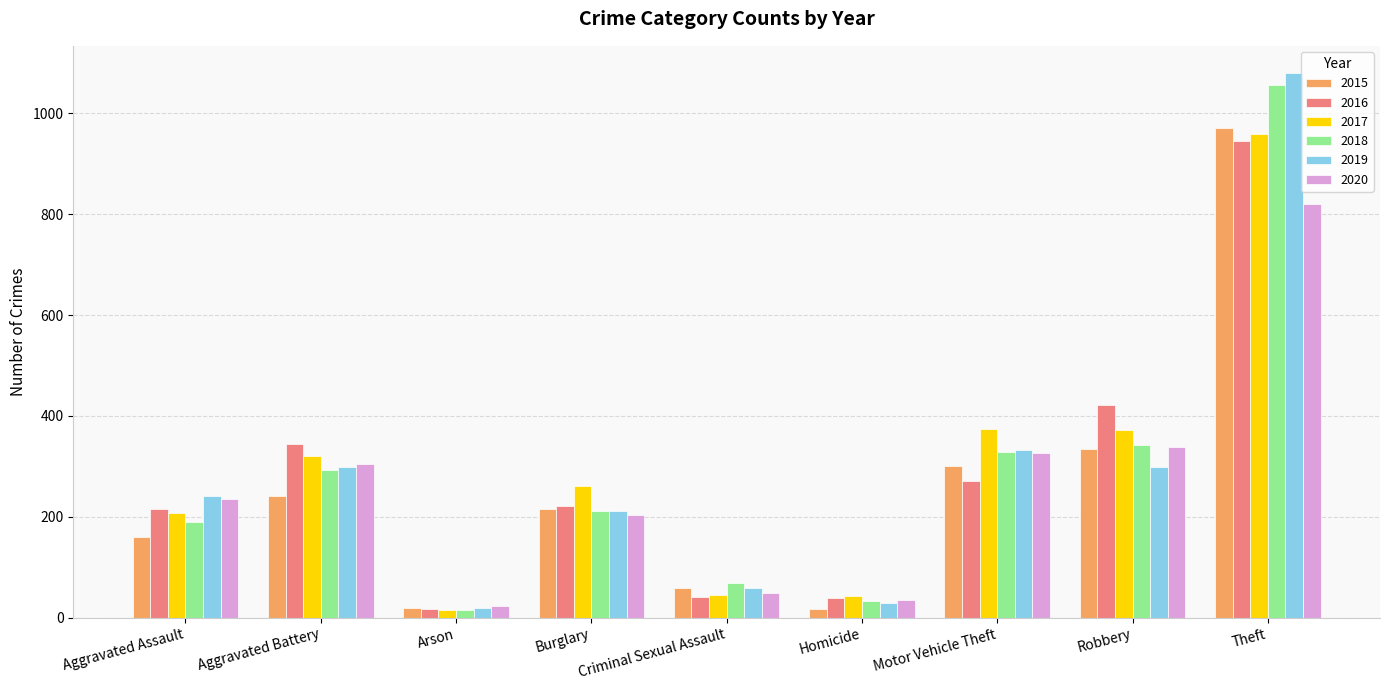

Which series changed the most between Criminal Sexual Assault and Robbery?

2016